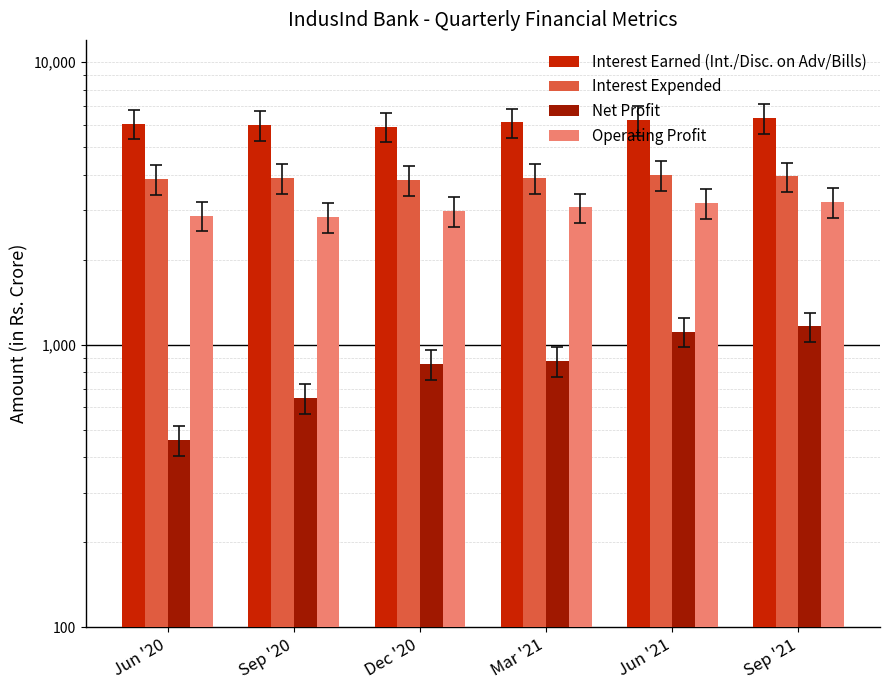

What is the minimum value for Interest Expended?

3835.4